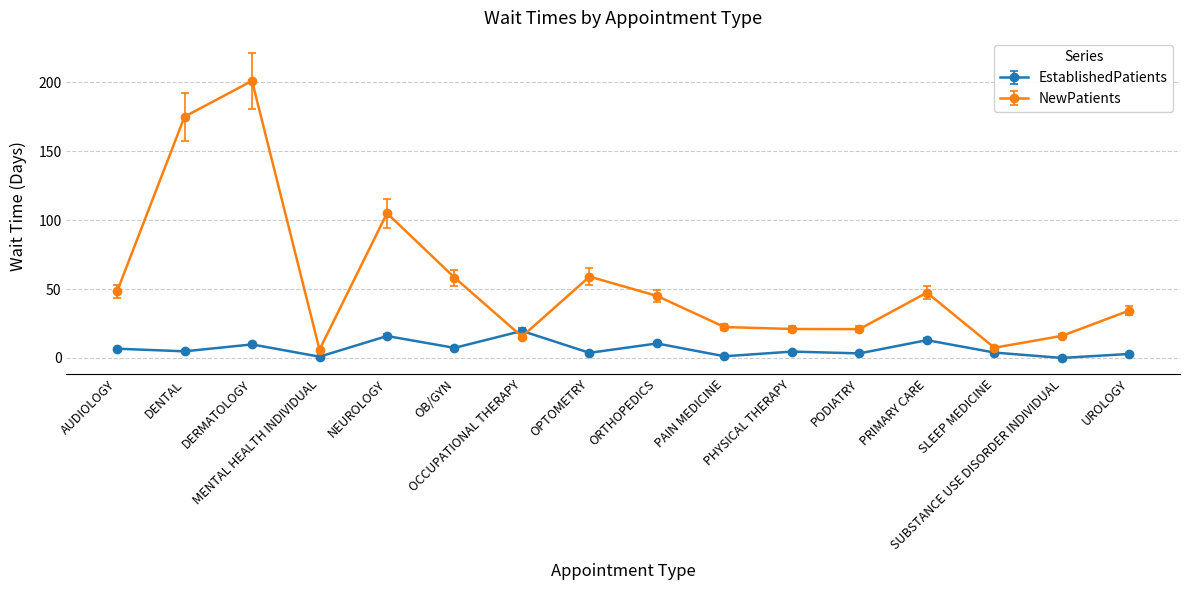

Is it true that NewPatients equals 5.1 at OCCUPATIONAL THERAPY?

False